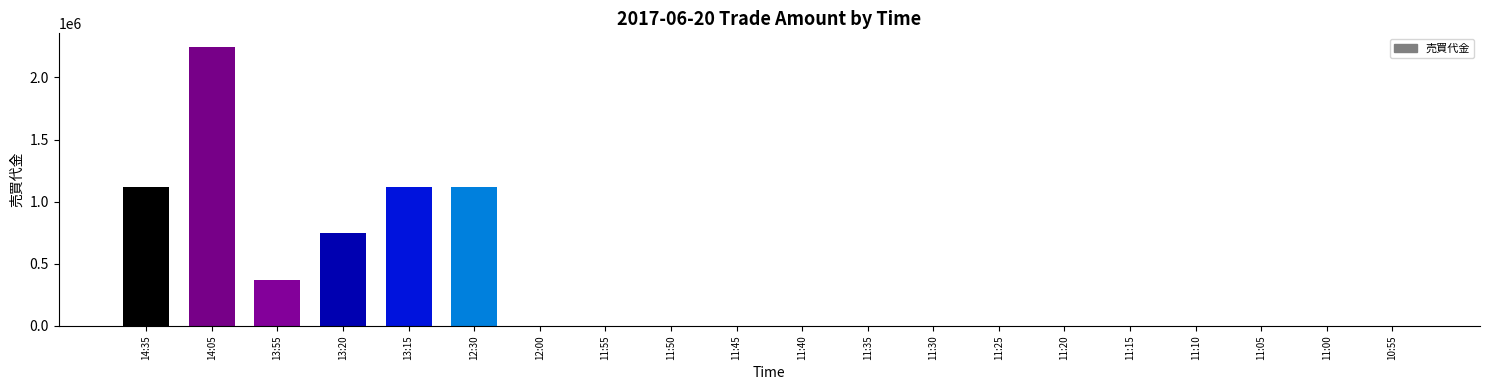

Which has a higher value, 13:15 or 11:10?

13:15